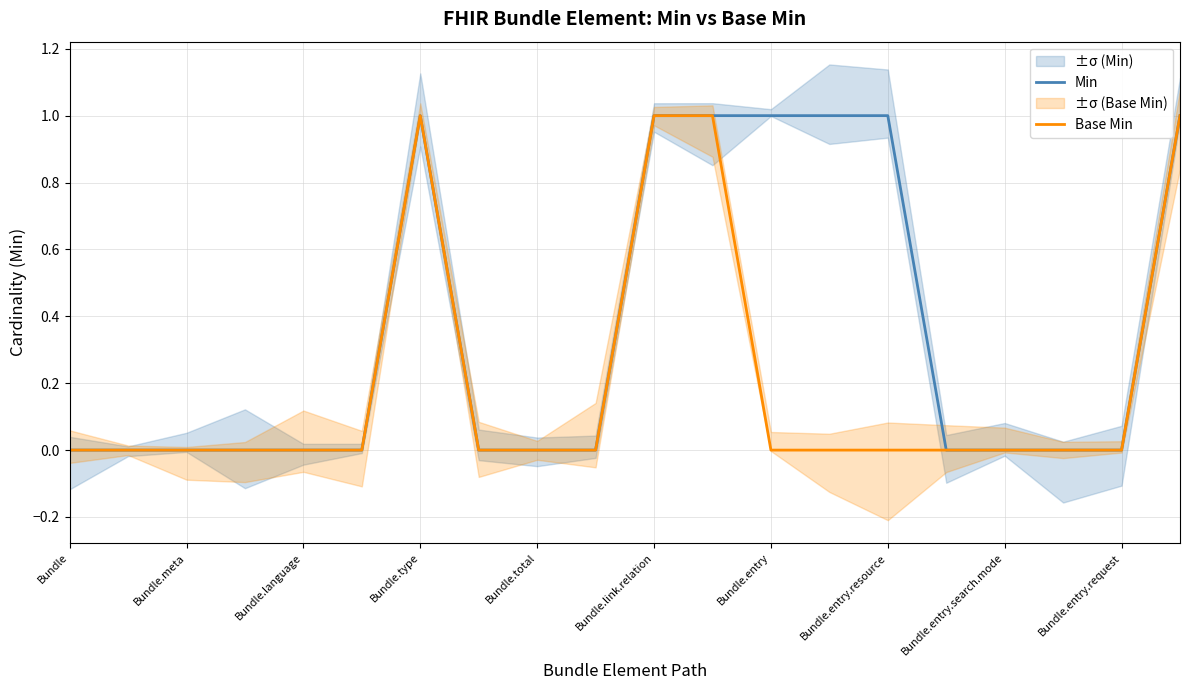

True or false: Min has a value of -1 at Bundle.

False